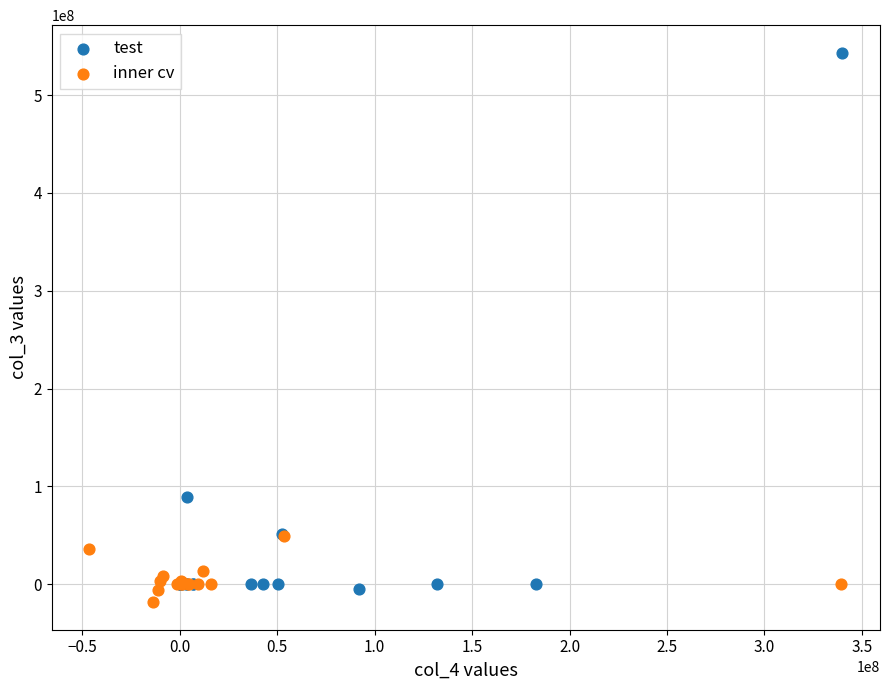

Which series has the largest Y range (max minus min)?

test